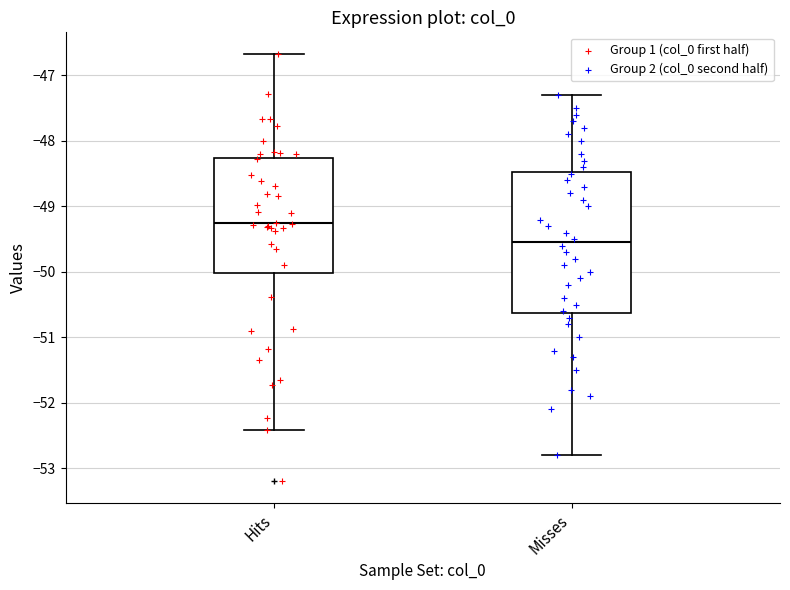

Reading left to right, read every box against the y-axis: the position of its median line, the range the box covers, and the ends of its whiskers. The values are not printed on the chart, so give them approximately, as read against the axis.

Hits: median -49.3, box -50.0 to -48.3, whiskers -52.4 to -46.7
Misses: median -49.5, box -50.6 to -48.5, whiskers -52.8 to -47.3